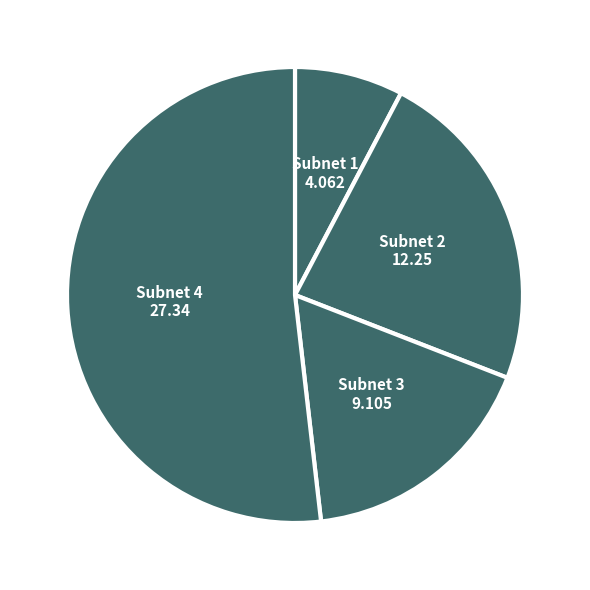

The Subnet 4 slice represents 64% of the pie. True or false?

False